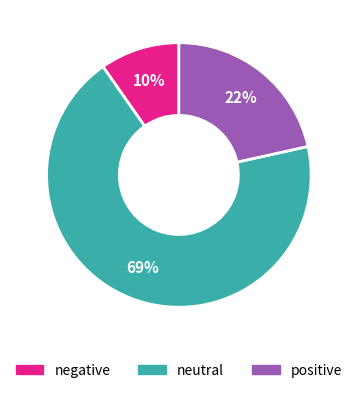

Between neutral and positive, which is larger?

neutral